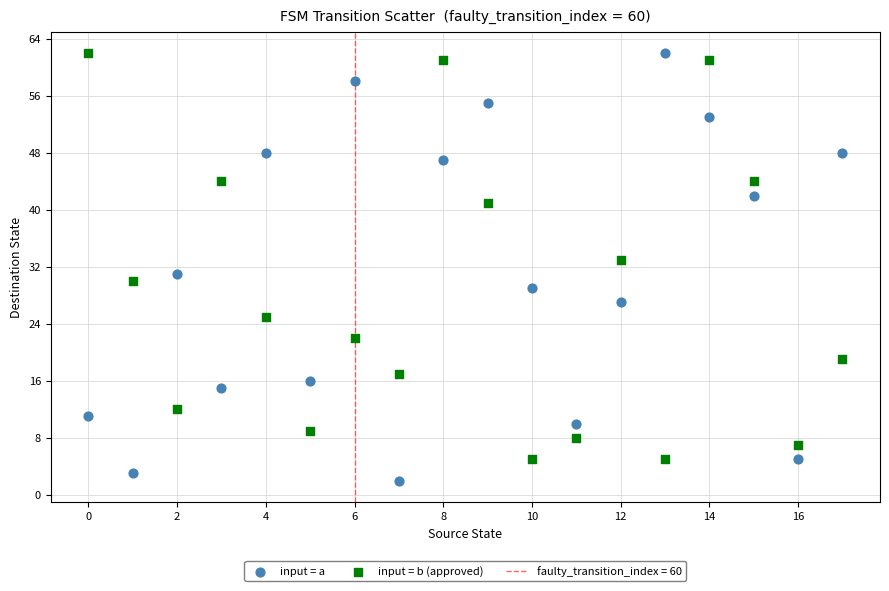

Across all data points, what is the range of Y values (max minus min)?

60